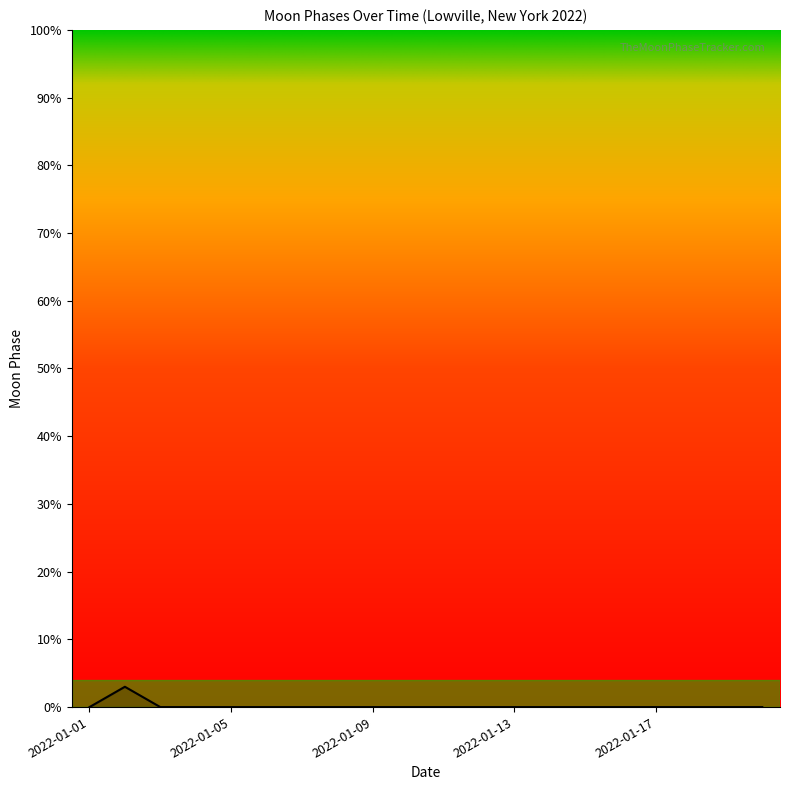

What is the greatest value displayed?

3